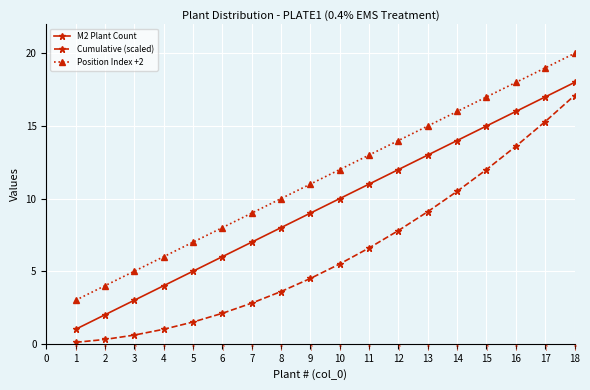

Is the value of Cumulative (scaled) at 5 greater than the value of M2 Plant Count at 13?

No